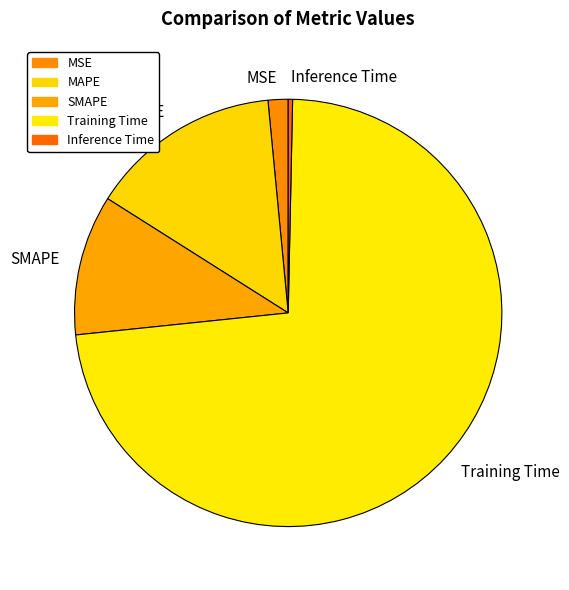

True or false: Training Time accounts for 81% of the total.

False